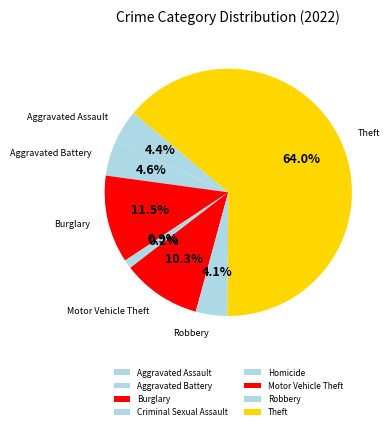

To the nearest percent, what is the combined percentage of Criminal Sexual Assault and Robbery?

5%